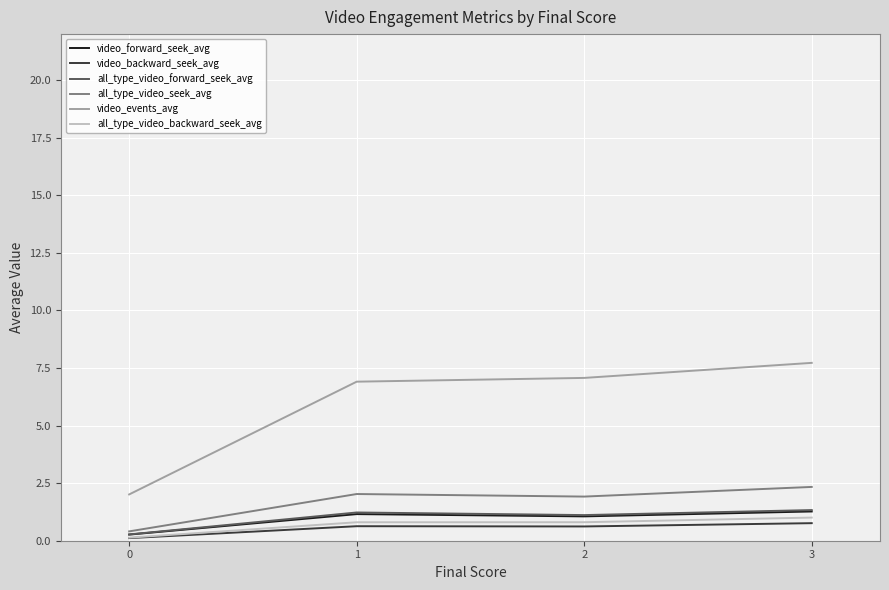

What is the average value of the video_events_avg series?

5.9